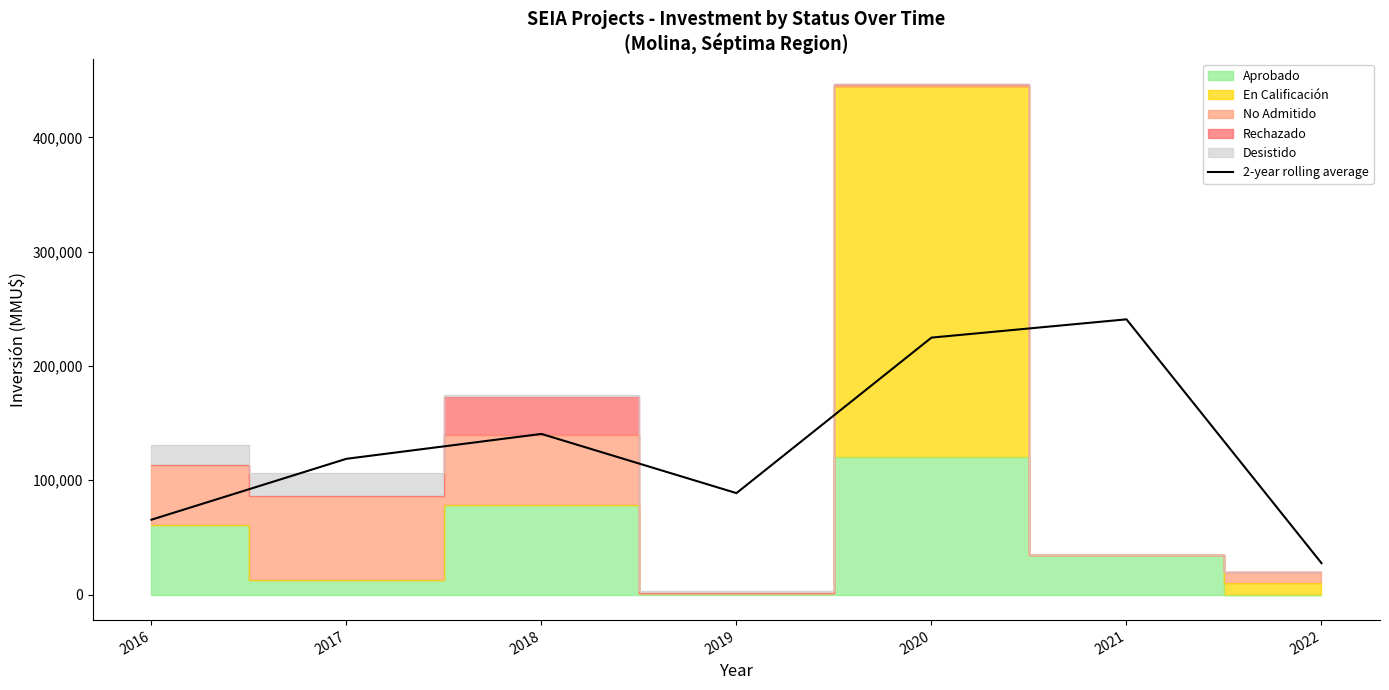

The value at 2017 is 203727.4. True or false?

False